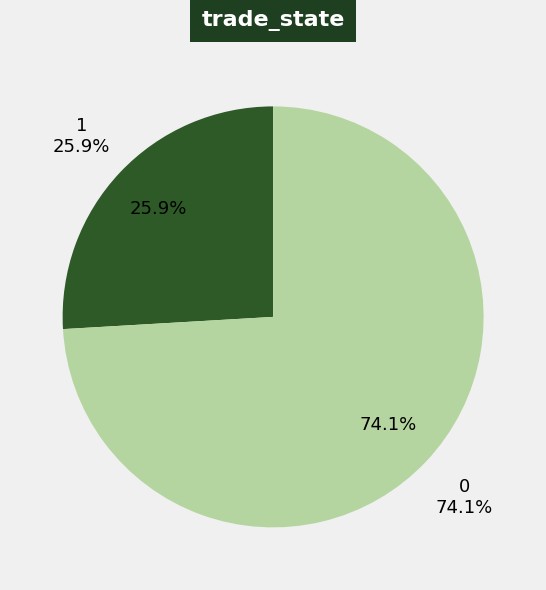

Is 1 the majority of the pie?

No